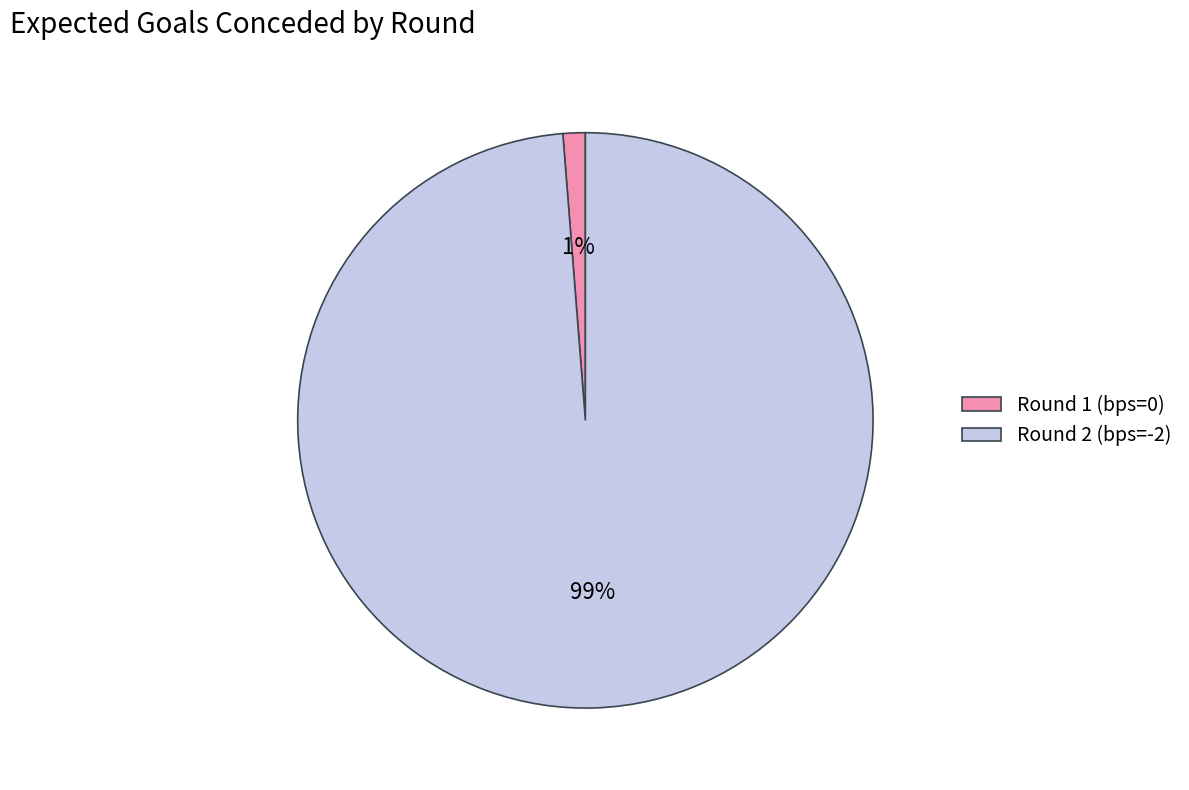

Count the number of slices in the pie.

2